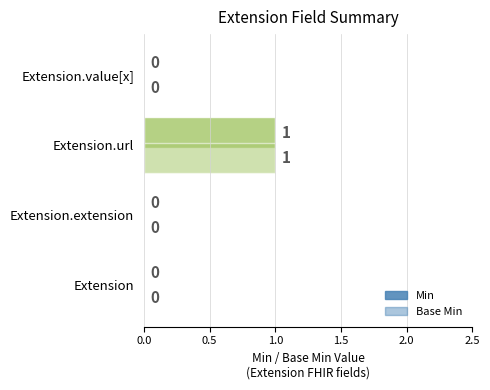

What is the maximum value for Min?

1